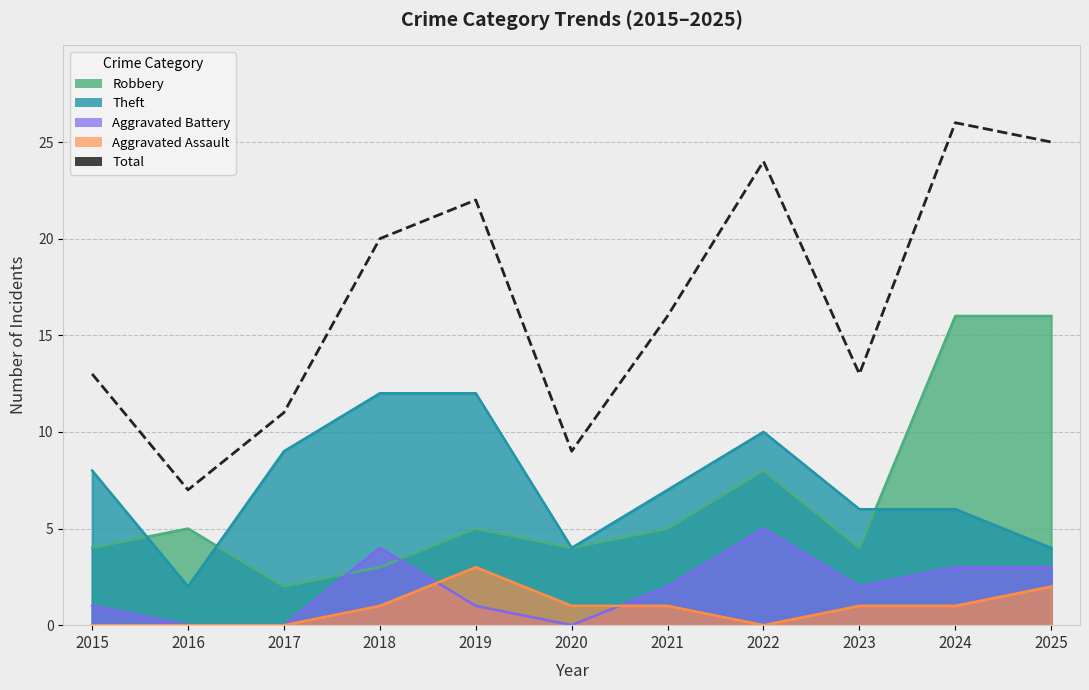

Where does the data first go above 16?

2018